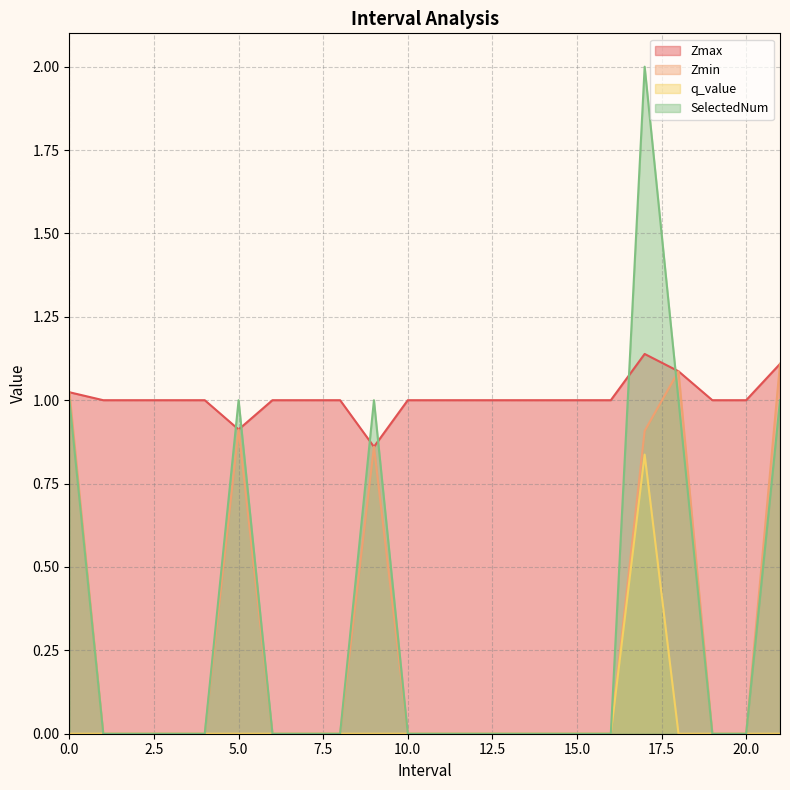

Reading left to right, what are all the values shown in this chart?

Zmax: 0.0=1.0	1.0=1.0	2.0=1.0	3.0=1.0	4.0=1.0	5.0=0.9	6.0=1.0	7.0=1.0	8.0=1.0	9.0=0.9	10.0=1.0	11.0=1.0	12.0=1.0	13.0=1.0	14.0=1.0	15.0=1.0	16.0=1.0	17.0=1.1	18.0=1.1	19.0=1.0	20.0=1.0	21.0=1.1
Zmin: 0.0=1.0	1.0=0.0	2.0=0.0	3.0=0.0	4.0=0.0	5.0=0.9	6.0=0.0	7.0=0.0	8.0=0.0	9.0=0.9	10.0=0.0	11.0=0.0	12.0=0.0	13.0=0.0	14.0=0.0	15.0=0.0	16.0=0.0	17.0=0.9	18.0=1.1	19.0=0.0	20.0=0.0	21.0=1.1
q_value: 0.0=-0.0	1.0=0.0	2.0=0.0	3.0=0.0	4.0=0.0	5.0=-0.0	6.0=0.0	7.0=0.0	8.0=0.0	9.0=-0.0	10.0=0.0	11.0=0.0	12.0=0.0	13.0=0.0	14.0=0.0	15.0=0.0	16.0=0.0	17.0=0.8	18.0=-0.0	19.0=0.0	20.0=0.0	21.0=-0.0
SelectedNum: 0.0=1.0	1.0=0.0	2.0=0.0	3.0=0.0	4.0=0.0	5.0=1.0	6.0=0.0	7.0=0.0	8.0=0.0	9.0=1.0	10.0=0.0	11.0=0.0	12.0=0.0	13.0=0.0	14.0=0.0	15.0=0.0	16.0=0.0	17.0=2.0	18.0=1.0	19.0=0.0	20.0=0.0	21.0=1.0